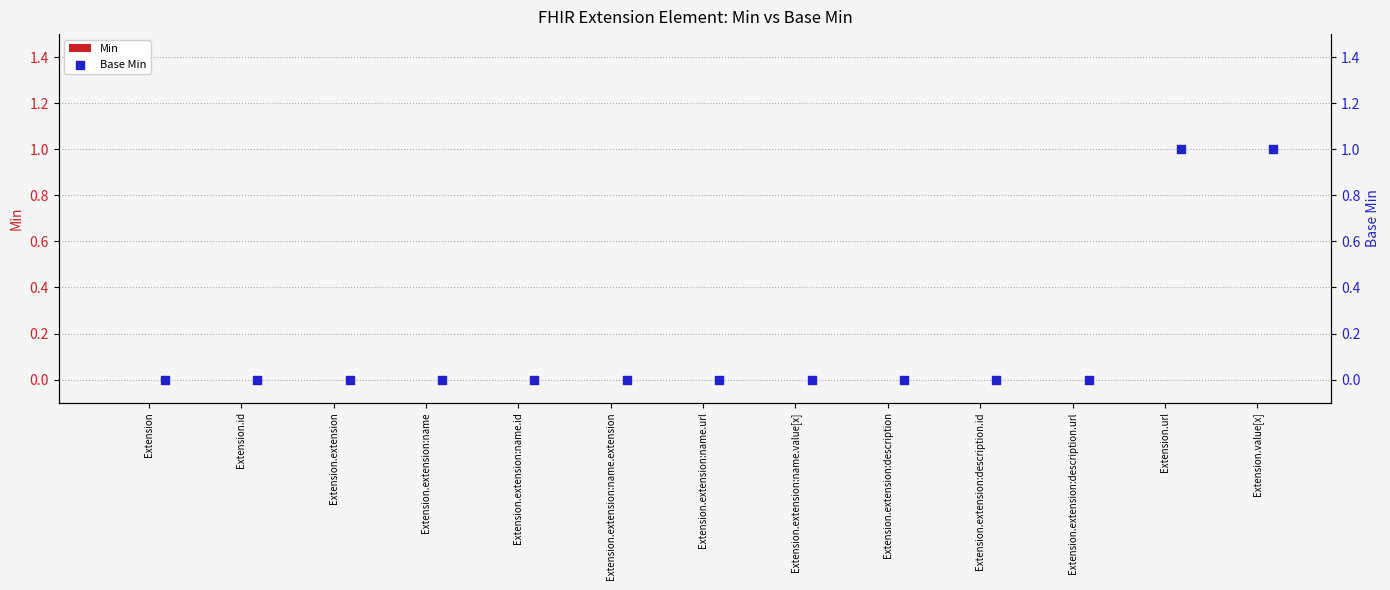

Which series has the largest Y range (max minus min)?

Base Min